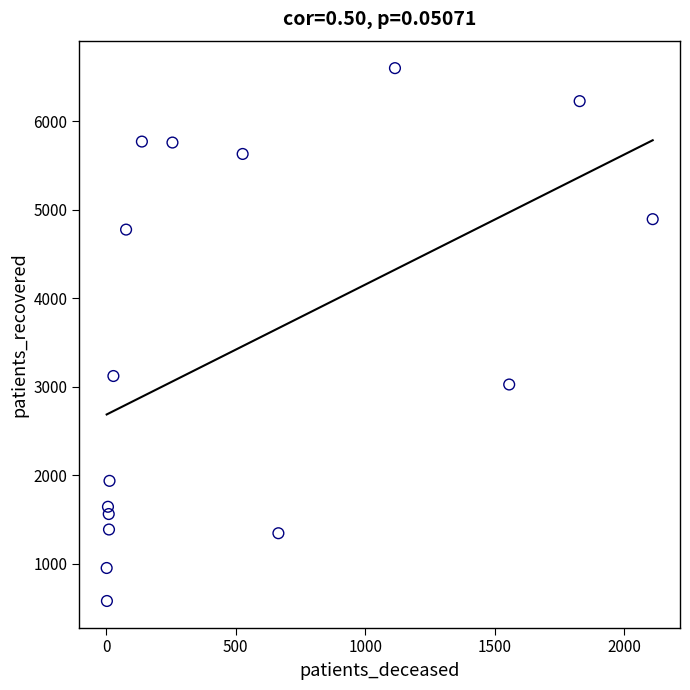

What Y value in the scatter plot is closest to 3590?

3122